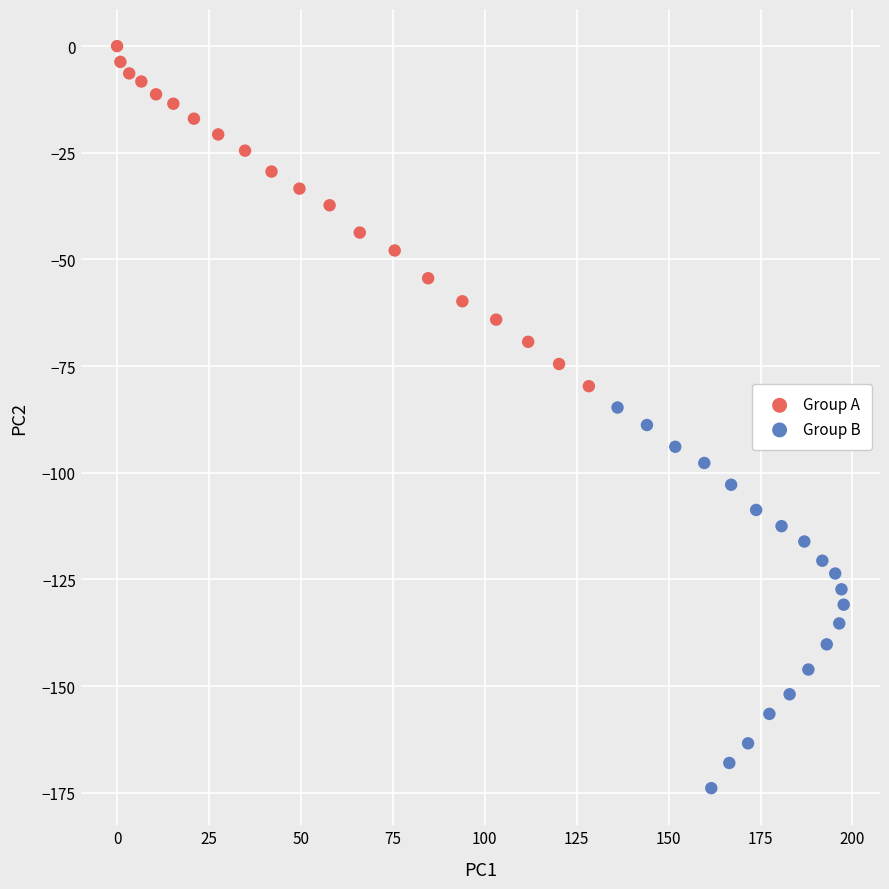

Which series has the widest spread of Y values?

Group B